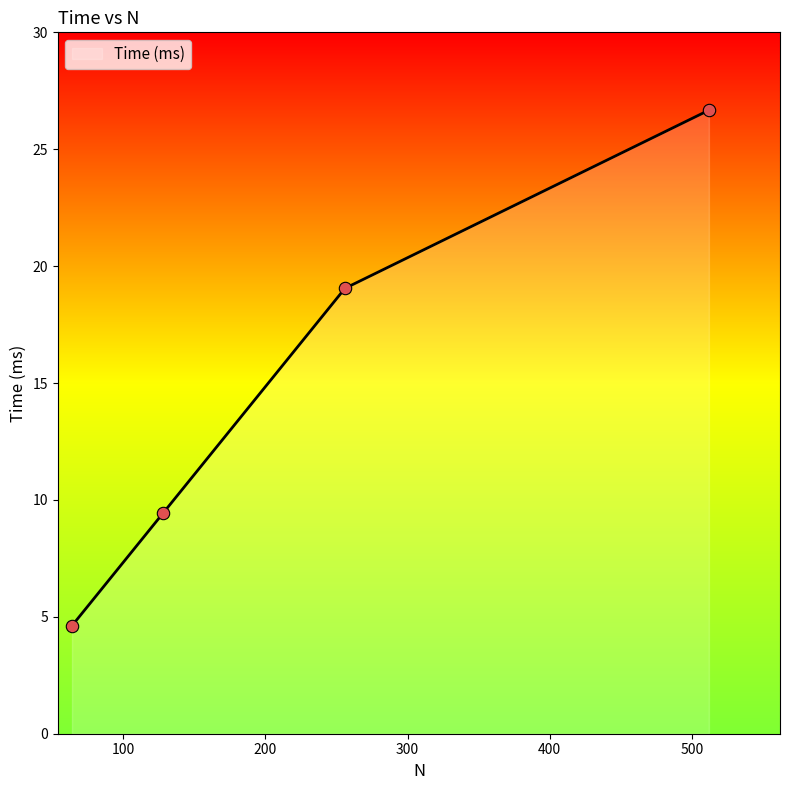

What is the change in value from 256 to 512?

+7.6